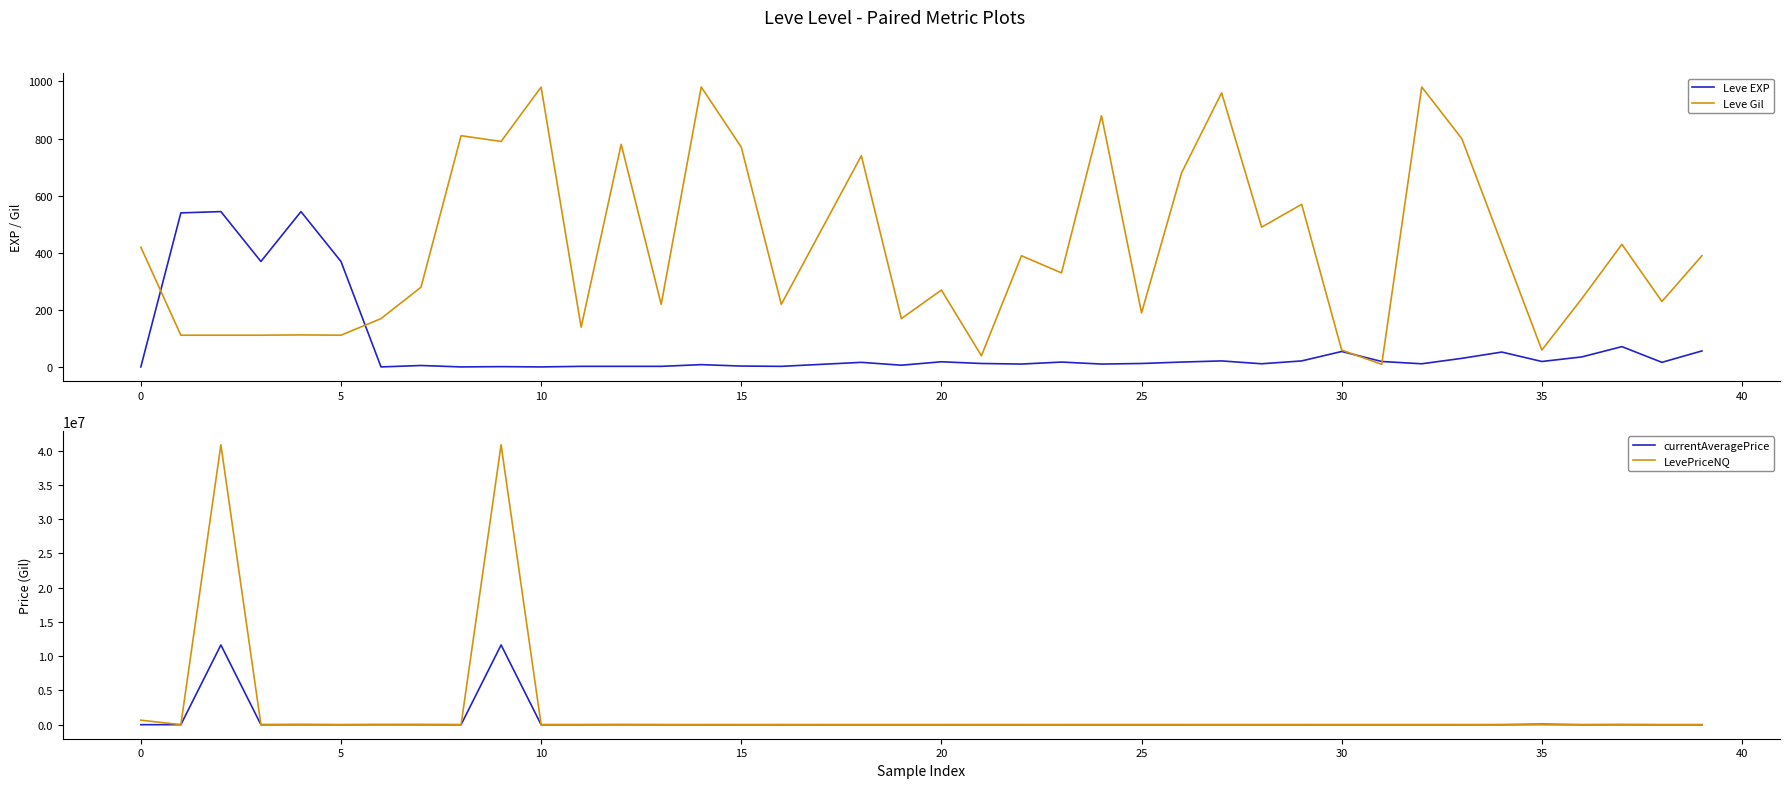

How many interior local valleys does the LevePriceNQ series have?

12